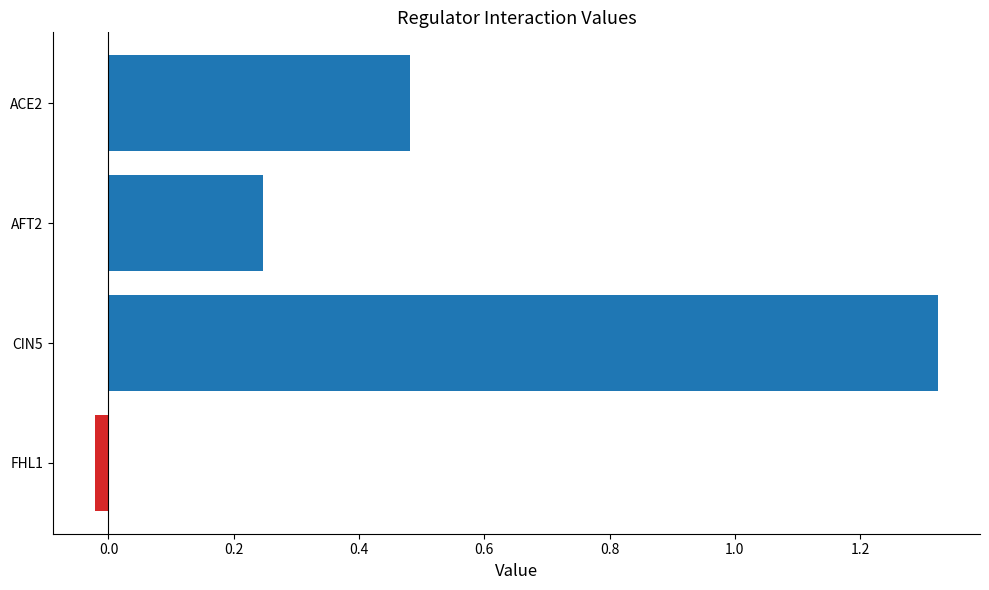

At which label is the value closest to 0?

FHL1